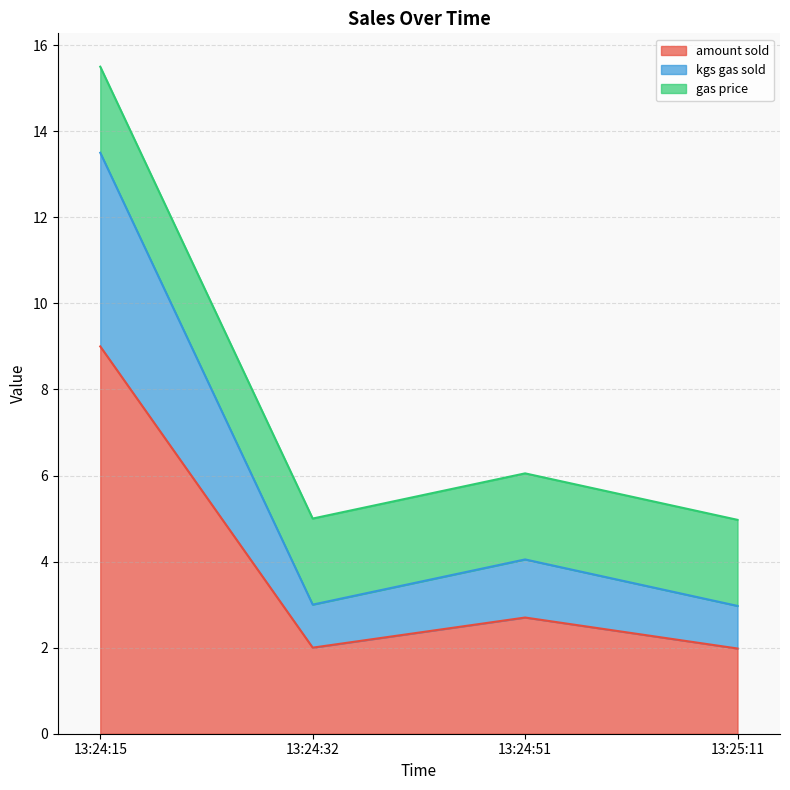

What is the total value across all series at 13:24:32?

5.0